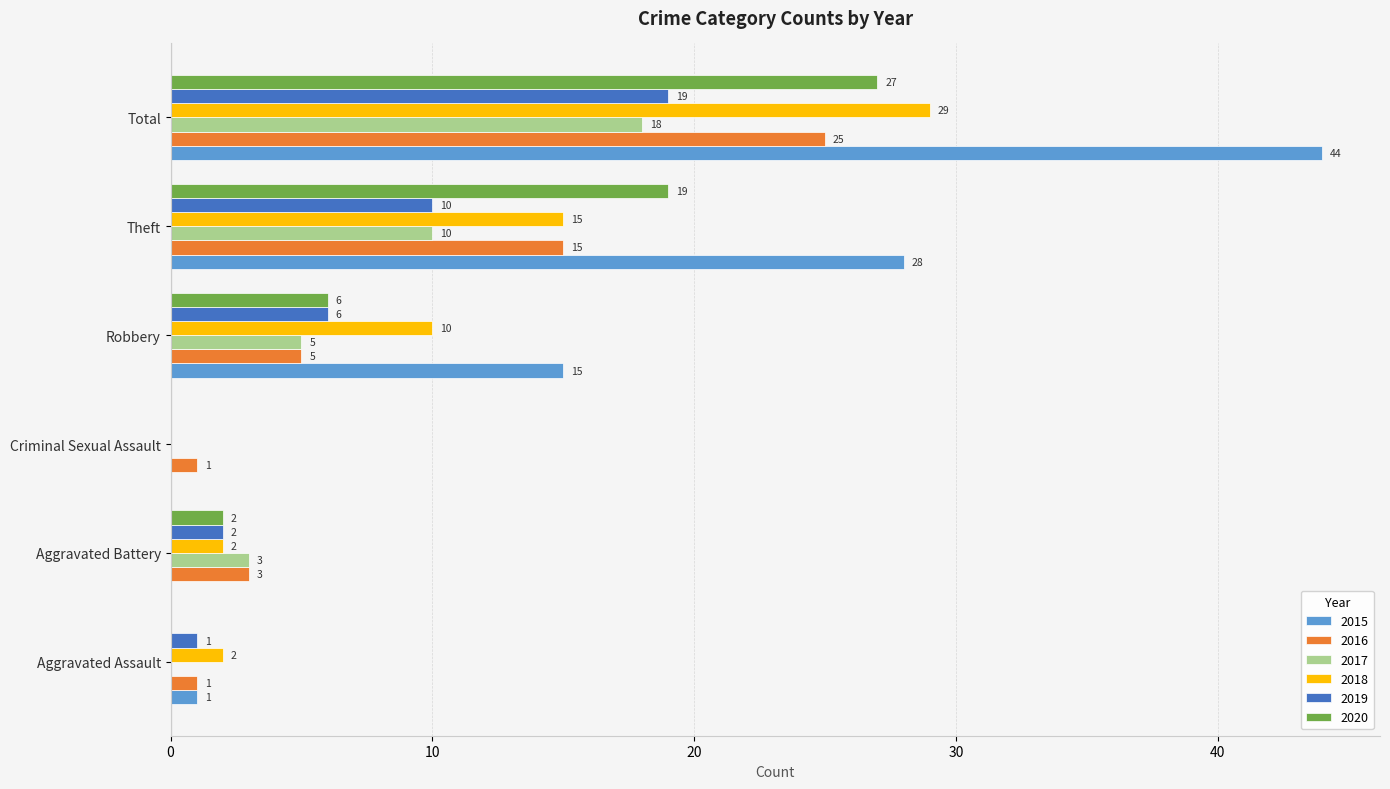

What is the difference between the 2015 values at Criminal Sexual Assault and Robbery?

15